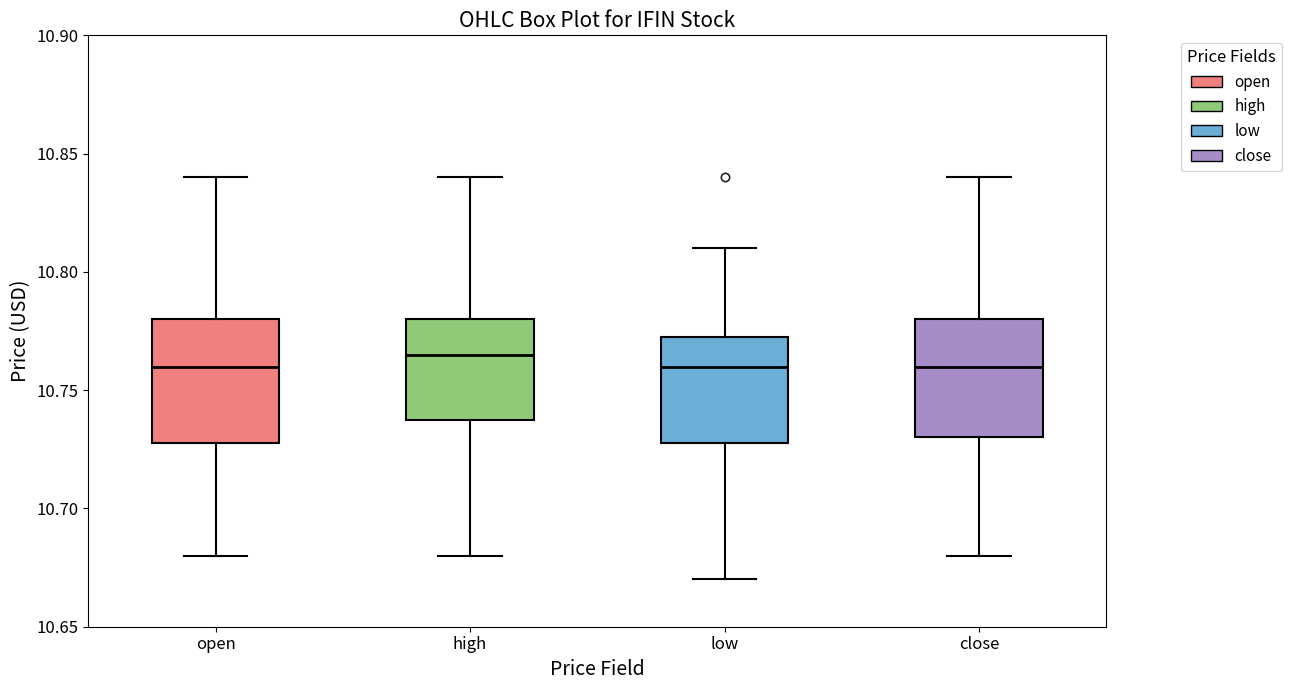

Which box's median line is the highest?

high